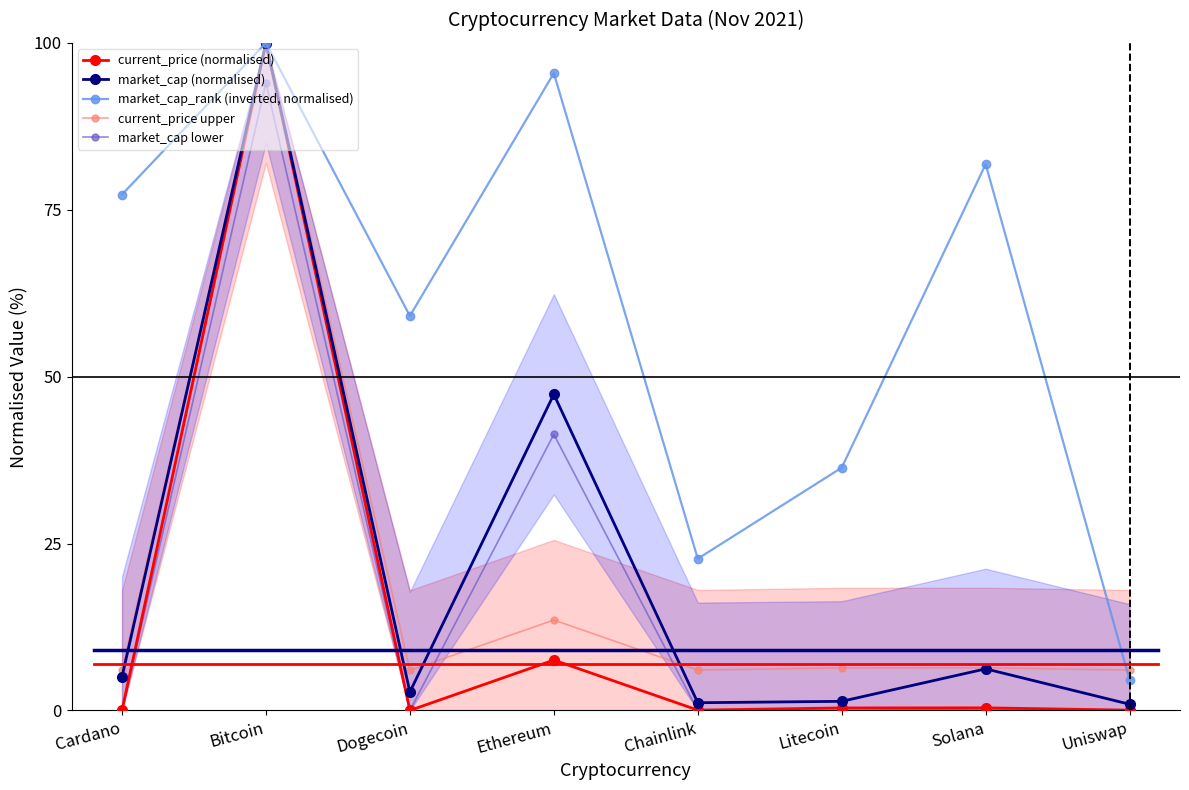

At Bitcoin, list the series in order from smallest to largest.

market_cap lower, current_price (normalised), market_cap (normalised), market_cap_rank (inverted, normalised), current_price upper